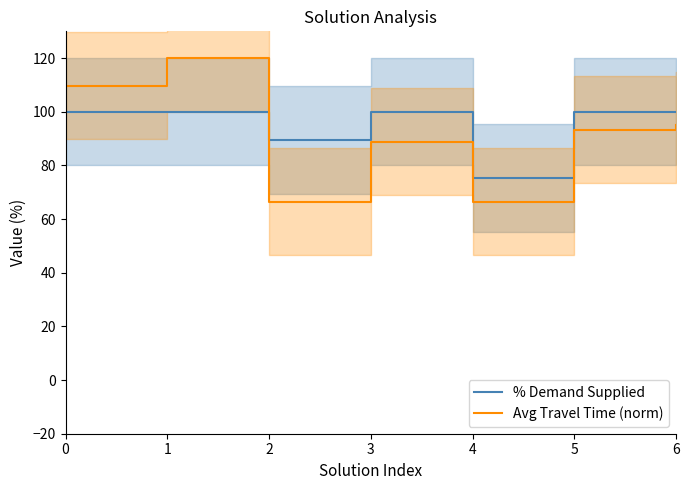

The value of % Demand Supplied at 5 is 162.5. True or false?

False